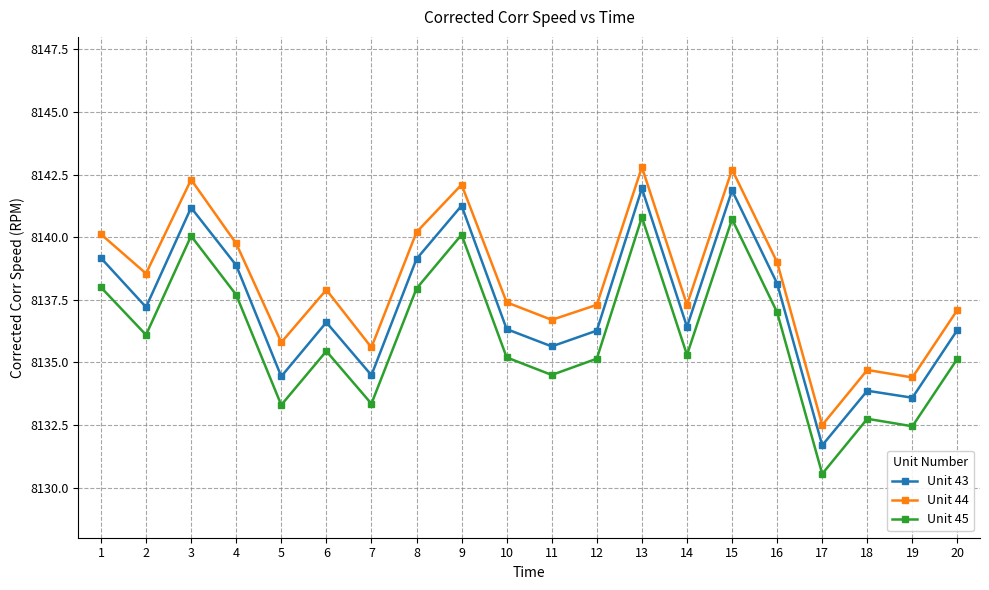

True or false: Unit 44 has a value of 5052.7 at 7.

False